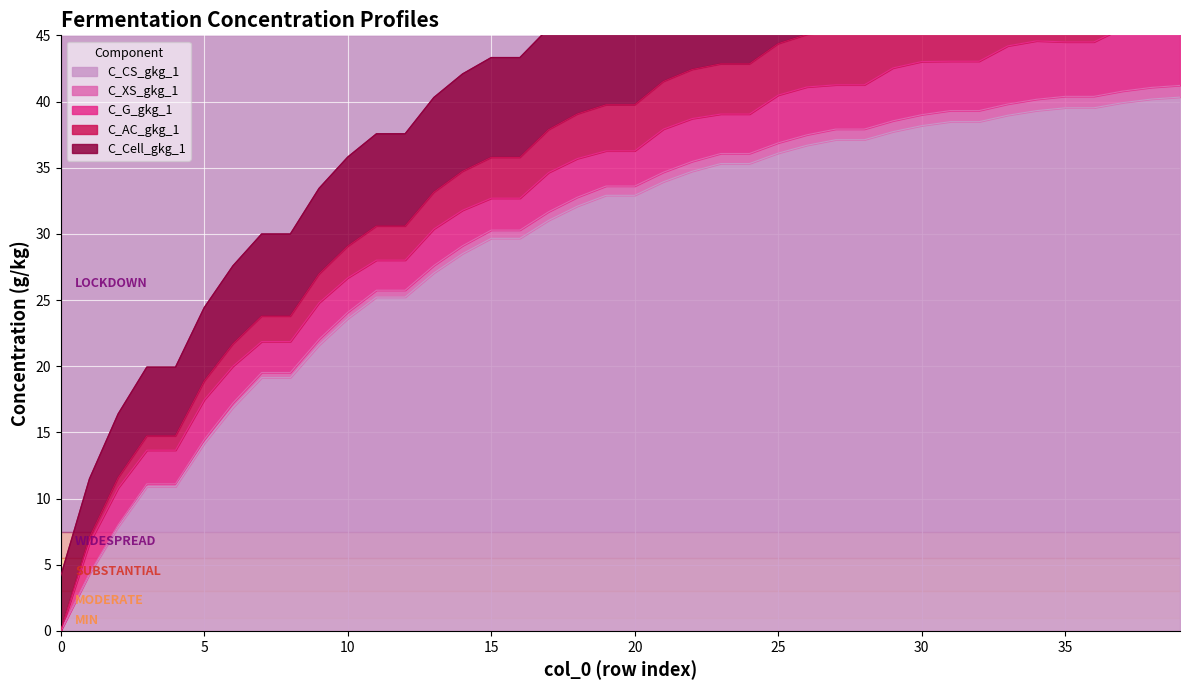

What is the maximum value for C_CS_gkg_1?

40.3